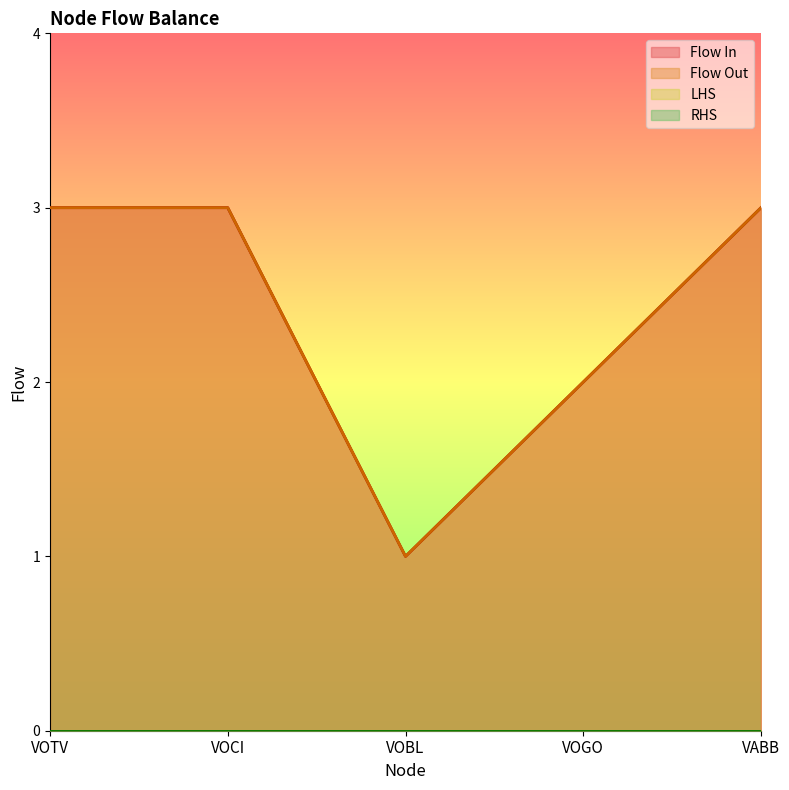

True or false: Flow In has more than 2 interior local peaks.

False